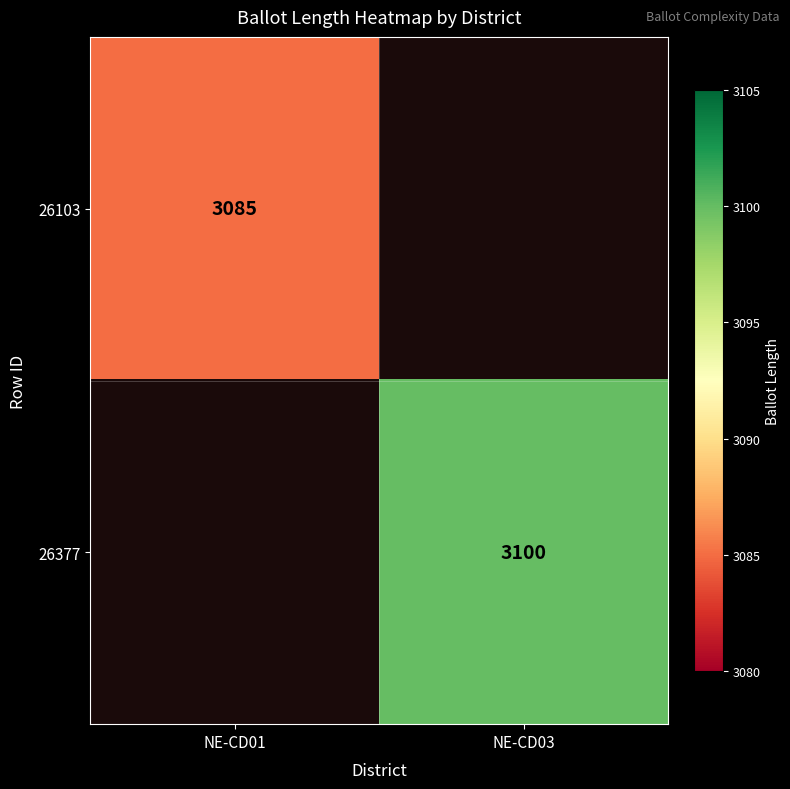

The 26103 series shows 3085 at NE-CD01. True or false?

True